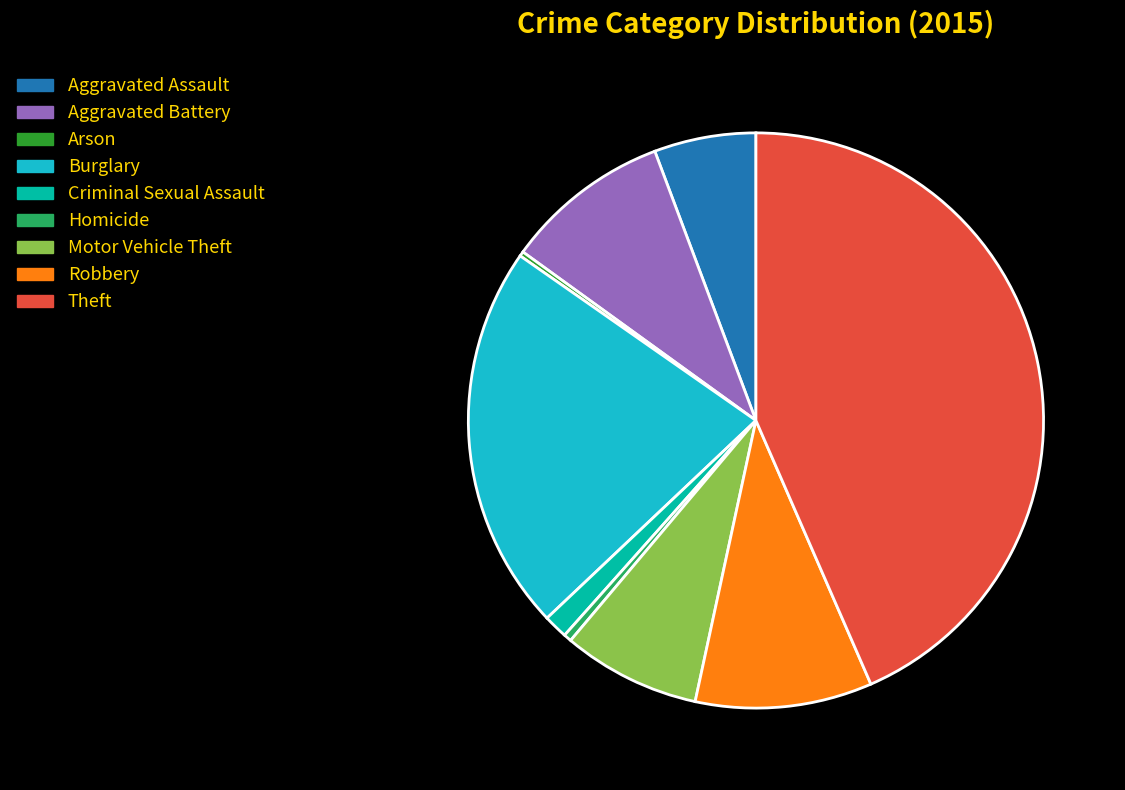

What is the largest slice in the pie chart?

Theft